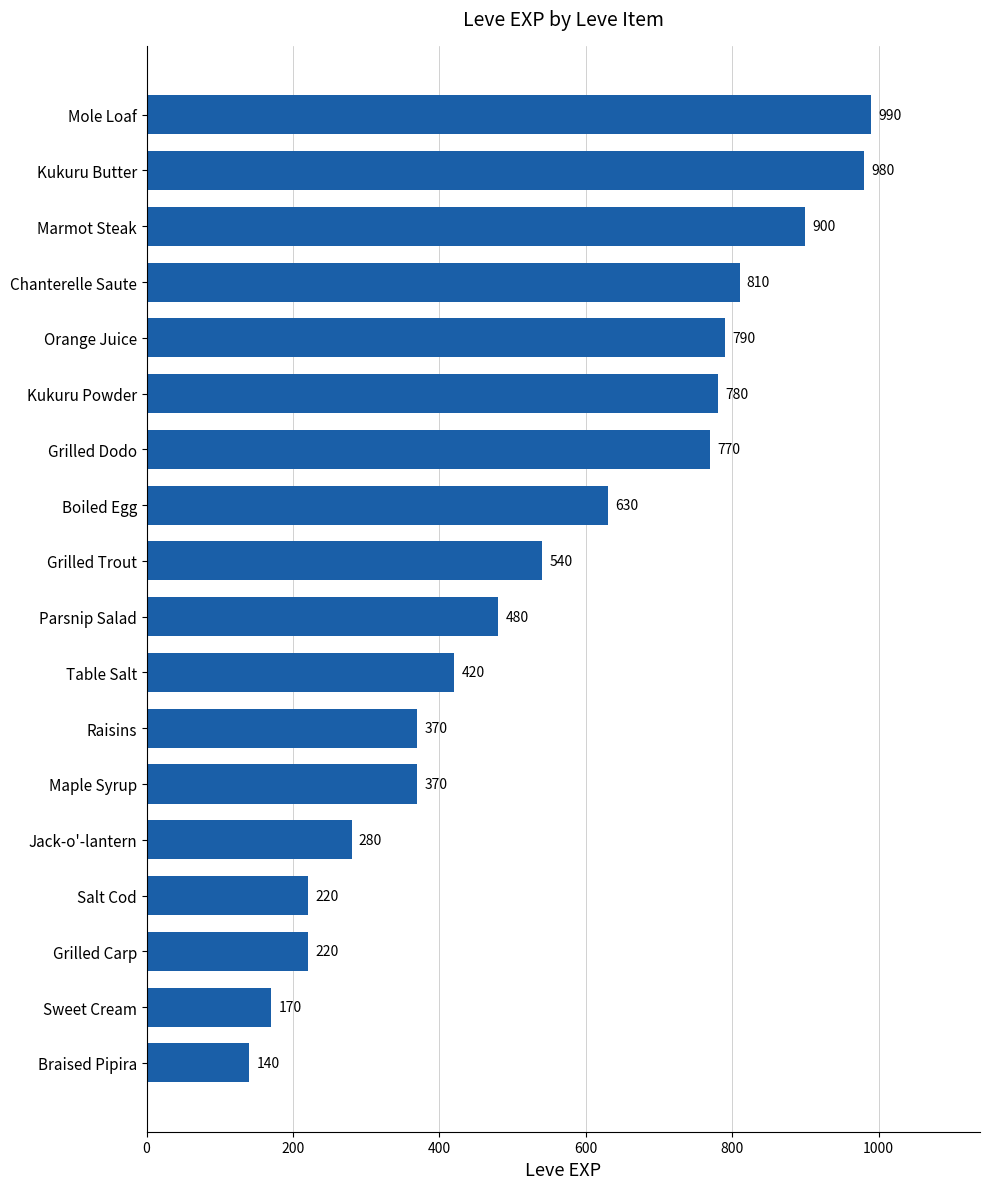

How many data points are less than 540?

9